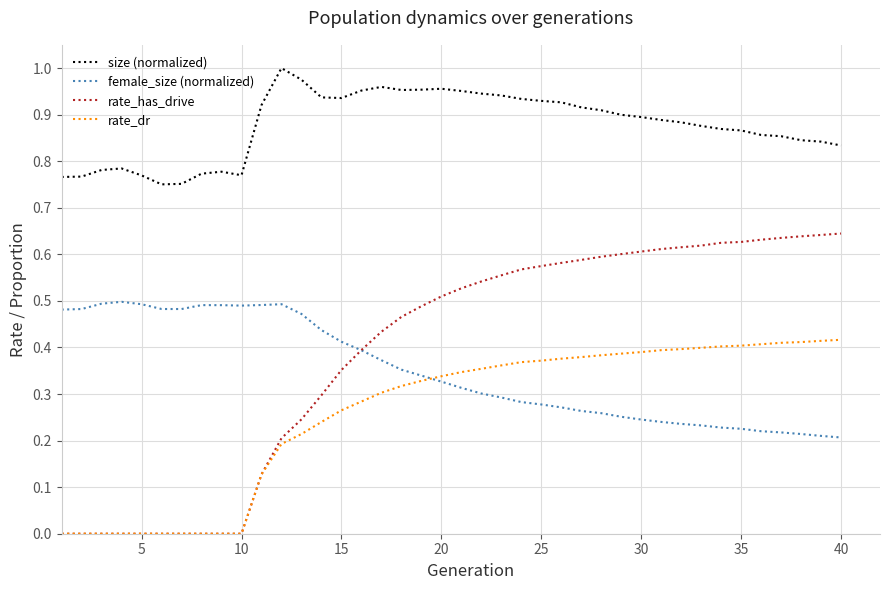

Which series has the largest total across all categories?

size (normalized)